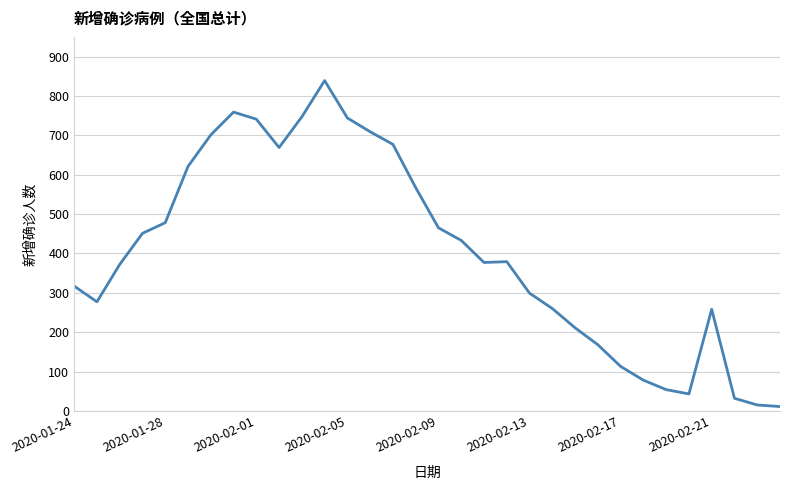

What is the difference between the maximum and minimum values?

828